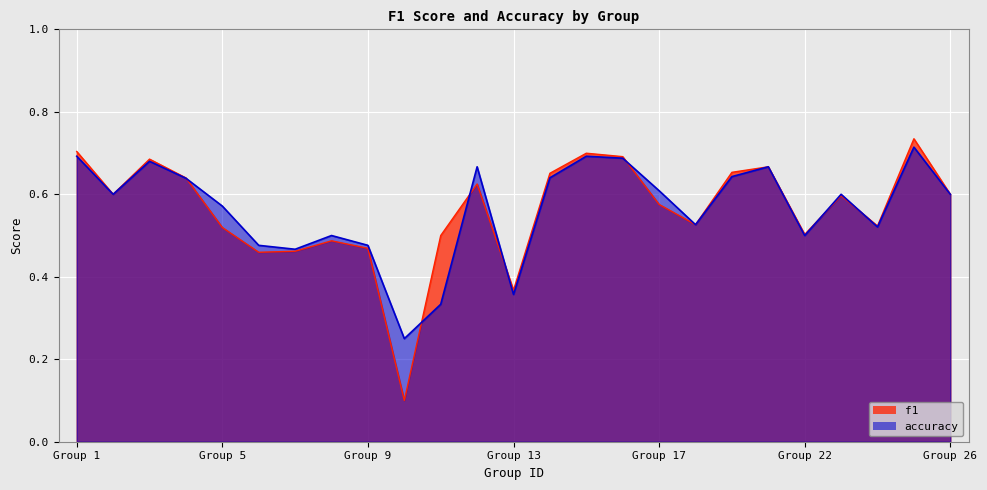

Which series has the widest spread of values?

f1